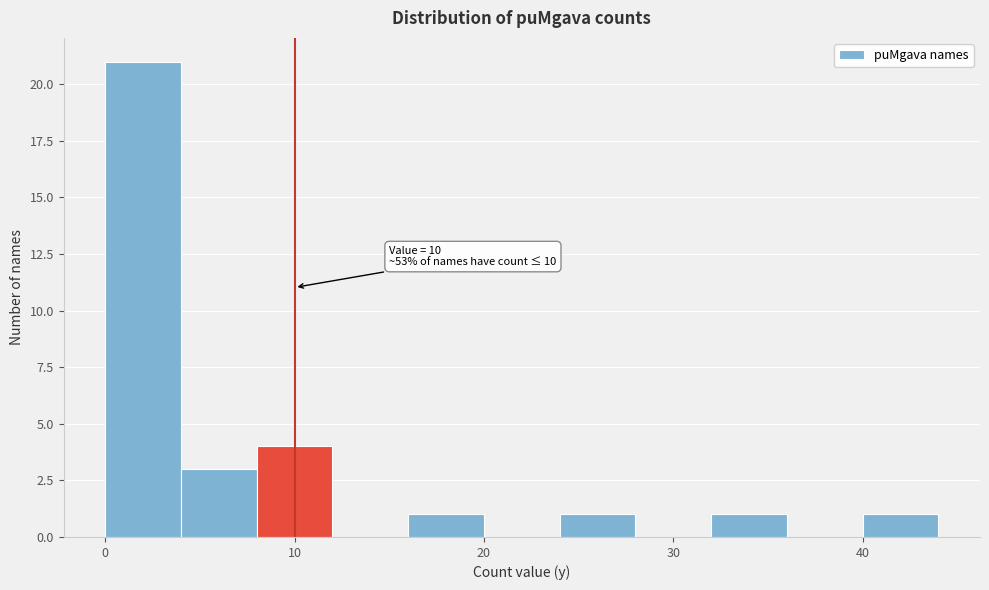

Which range on the x-axis has the tallest bar?

0 to 4